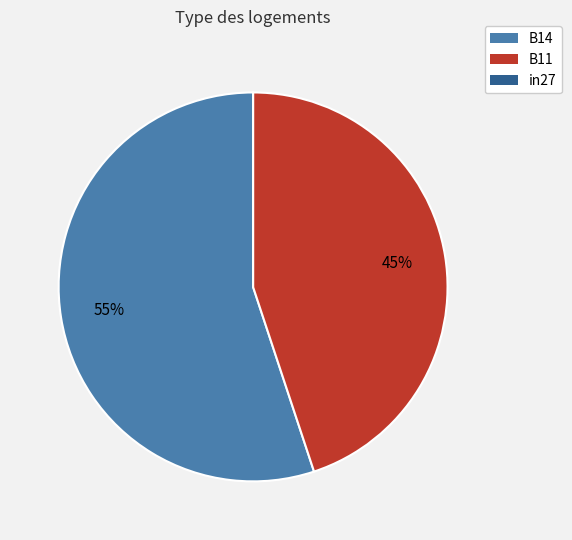

What is the majority slice?

B14